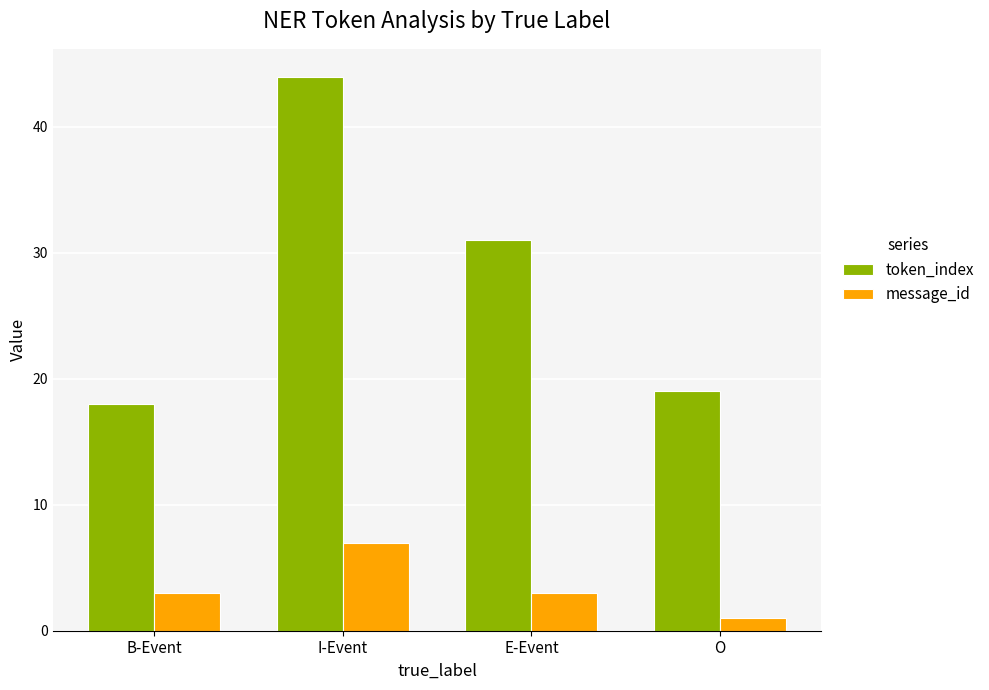

Are the bars horizontal?

No